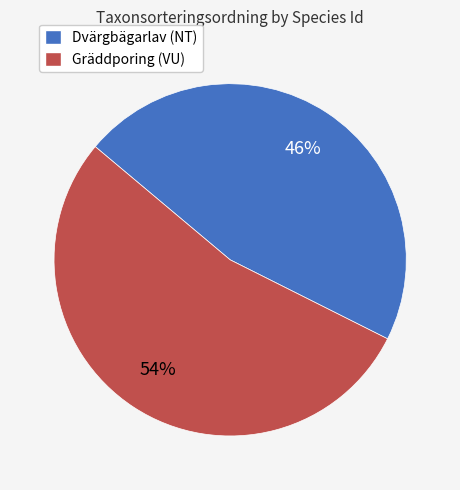

Which category has the smallest portion of the pie?

Dvärgbägarlav (NT)